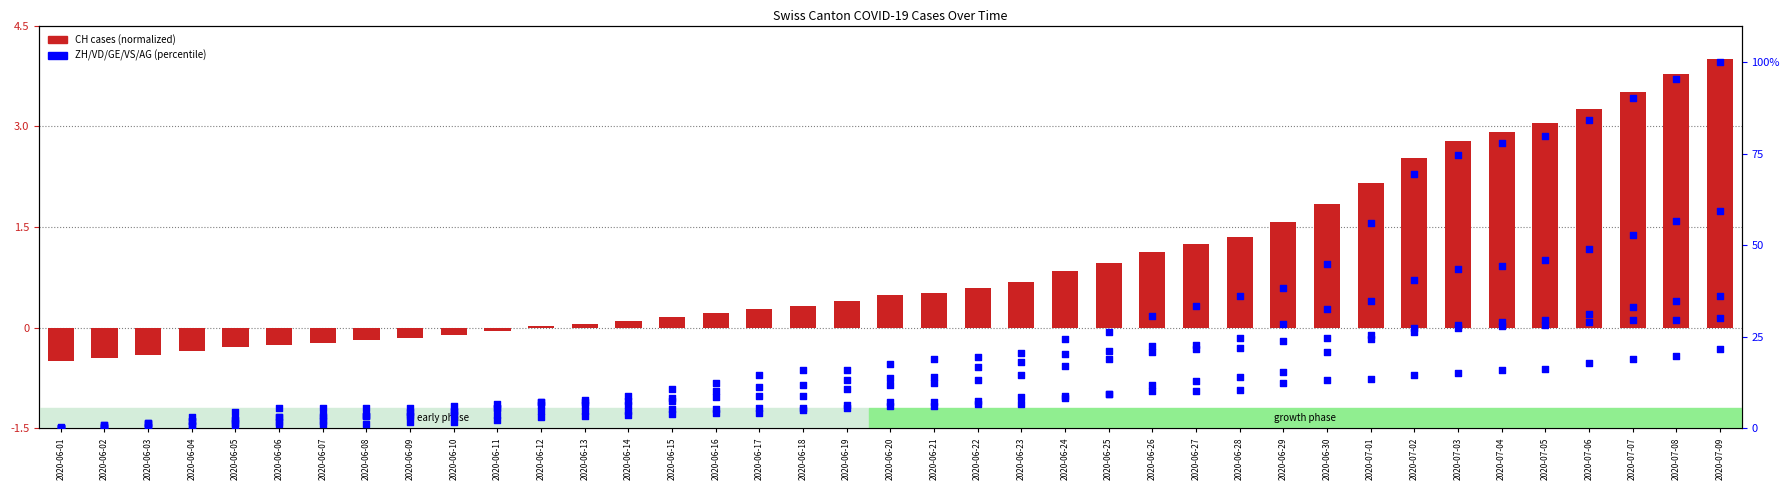

Is the value of VS at 2020-07-01 greater than the value of GE at 2020-06-22?

Yes